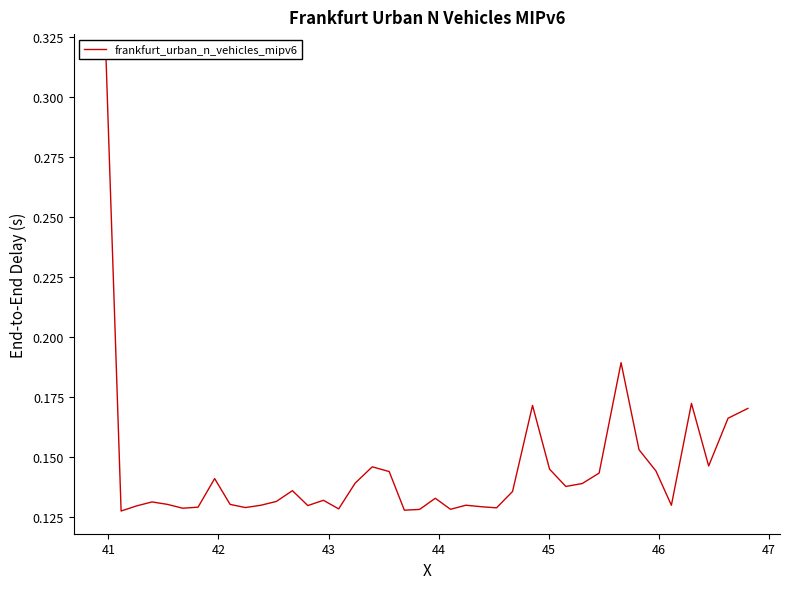

How many series are shown in this chart?

1